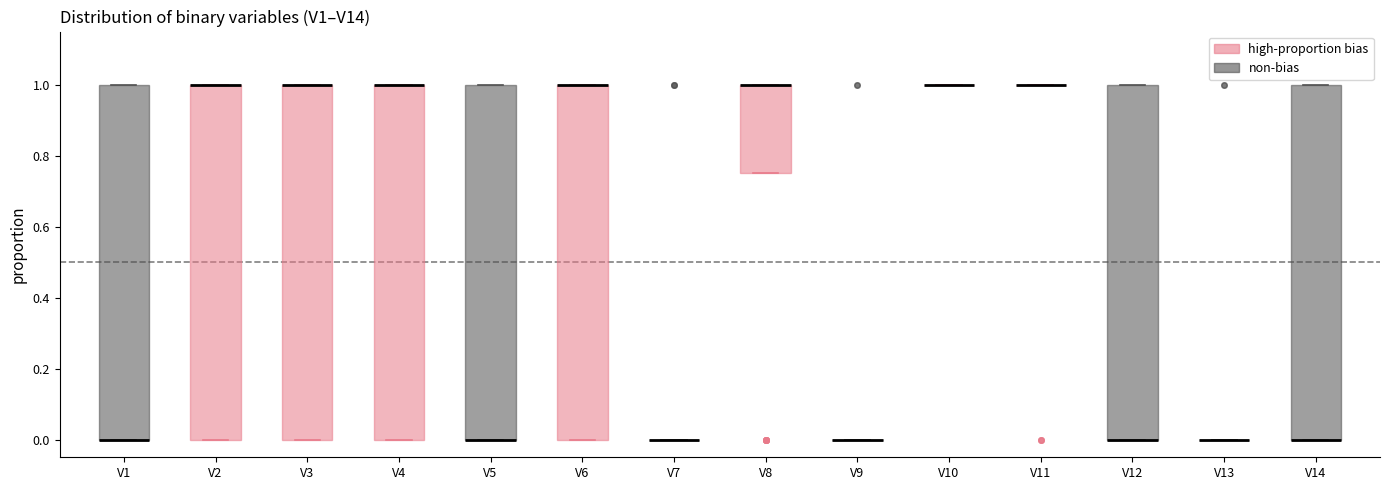

Reading left to right, read every box against the y-axis: the position of its median line, the range the box covers, and the ends of its whiskers. The values are not printed on the chart, so give them approximately, as read against the axis.

V1: median 0.00 (drawn on the box's lower edge), box 0.00 to 1.00, whiskers 0.00 to 1.00
V2: median 1.00 (drawn on the box's upper edge), box 0.00 to 1.00, whiskers 0.00 to 1.00
V3: median 1.00 (drawn on the box's upper edge), box 0.00 to 1.00, whiskers 0.00 to 1.00
V4: median 1.00 (drawn on the box's upper edge), box 0.00 to 1.00, whiskers 0.00 to 1.00
V5: median 0.00 (drawn on the box's lower edge), box 0.00 to 1.00, whiskers 0.00 to 1.00
V6: median 1.00 (drawn on the box's upper edge), box 0.00 to 1.00, whiskers 0.00 to 1.00
V7: box collapsed to a line at 0.00, whiskers 0.00 to 0.00
V8: median 1.00 (drawn on the box's upper edge), box 0.76 to 1.00, whiskers 0.76 to 1.00
V9: box collapsed to a line at 0.00, whiskers 0.00 to 0.00
V10: box collapsed to a line at 1.00, whiskers 1.00 to 1.00
V11: box collapsed to a line at 1.00, whiskers 1.00 to 1.00
V12: median 0.00 (drawn on the box's lower edge), box 0.00 to 1.00, whiskers 0.00 to 1.00
V13: box collapsed to a line at 0.00, whiskers 0.00 to 0.00
V14: median 0.00 (drawn on the box's lower edge), box 0.00 to 1.00, whiskers 0.00 to 1.00